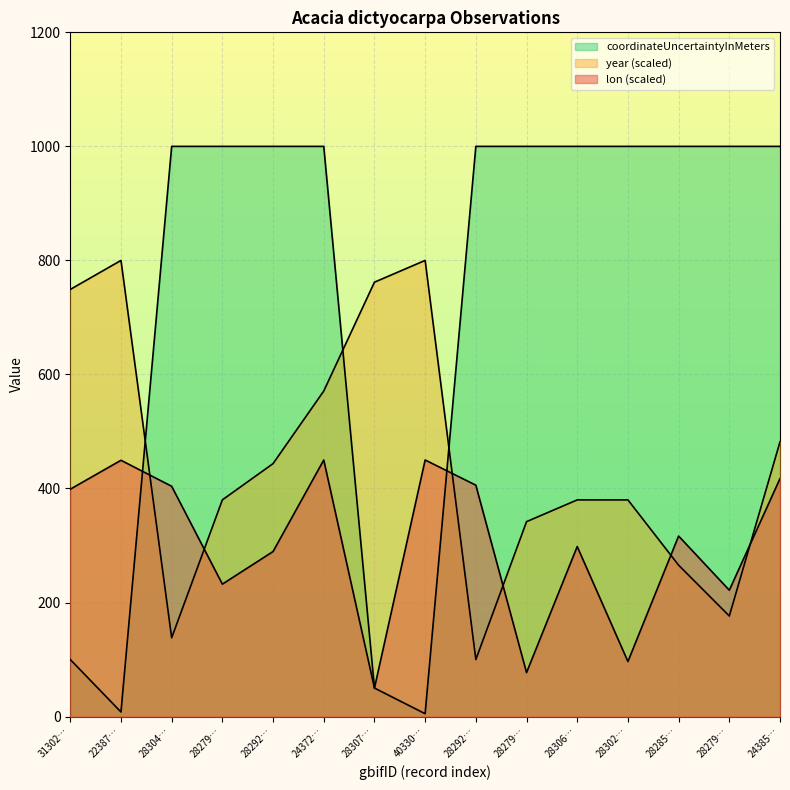

At which label does lon first exceed 316?

31302…